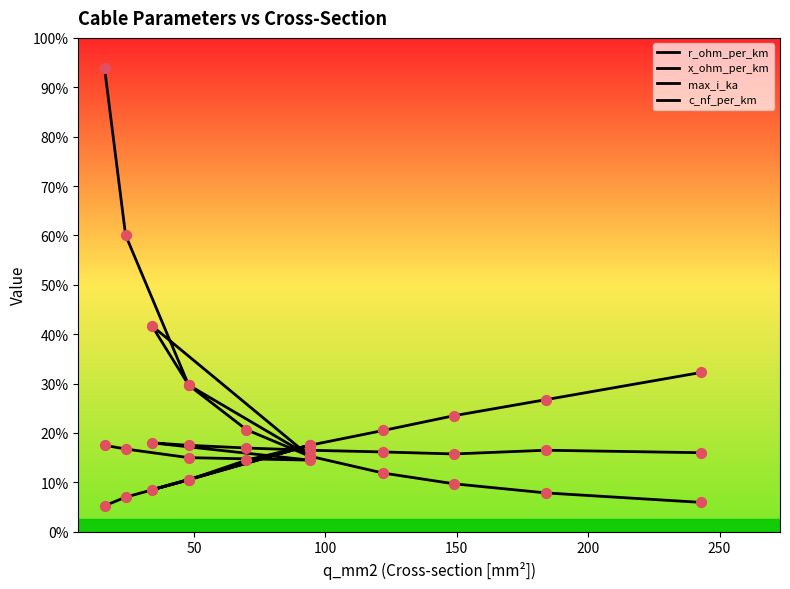

Which series reaches the maximum Y coordinate?

c_nf_per_km